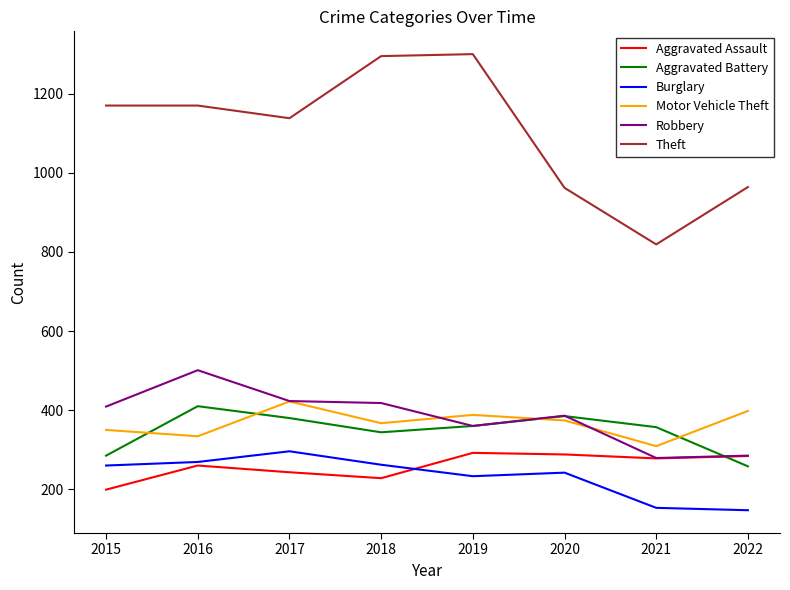

The value of Aggravated Assault at 2020 is 477. True or false?

False